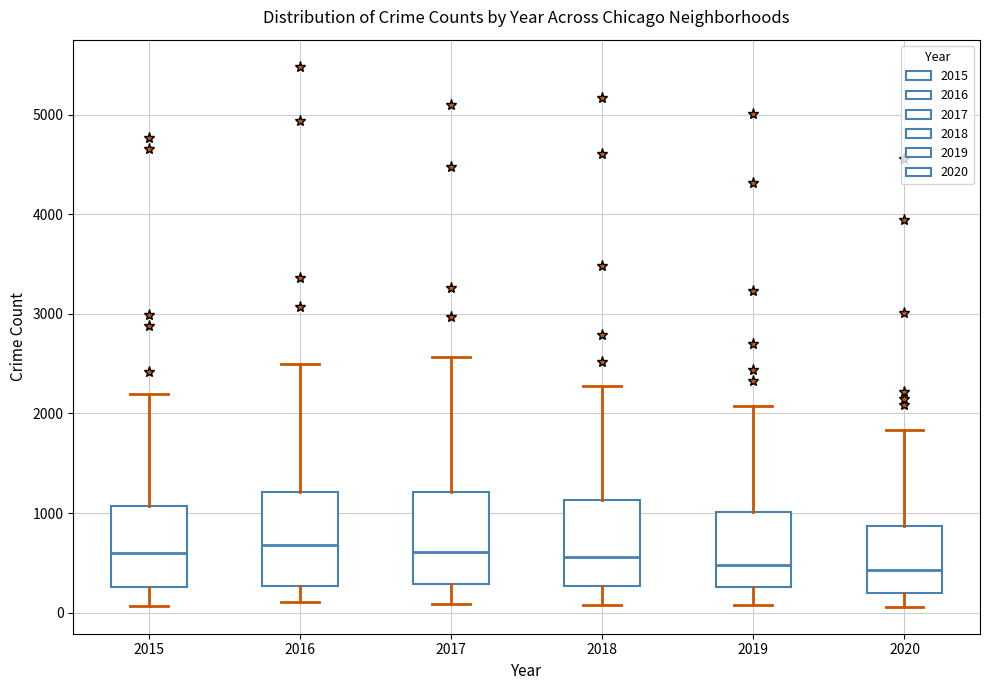

Reading left to right, read every box against the y-axis: the position of its median line, the range the box covers, and the ends of its whiskers. The values are not printed on the chart, so give them approximately, as read against the axis.

2015: median 600, box 300 to 1100, whiskers 100 to 2200
2016: median 700, box 300 to 1200, whiskers 100 to 2500
2017: median 600, box 300 to 1200, whiskers 100 to 2600
2018: median 600, box 300 to 1100, whiskers 100 to 2300
2019: median 500, box 300 to 1000, whiskers 100 to 2100
2020: median 400, box 200 to 900, whiskers 100 to 1800